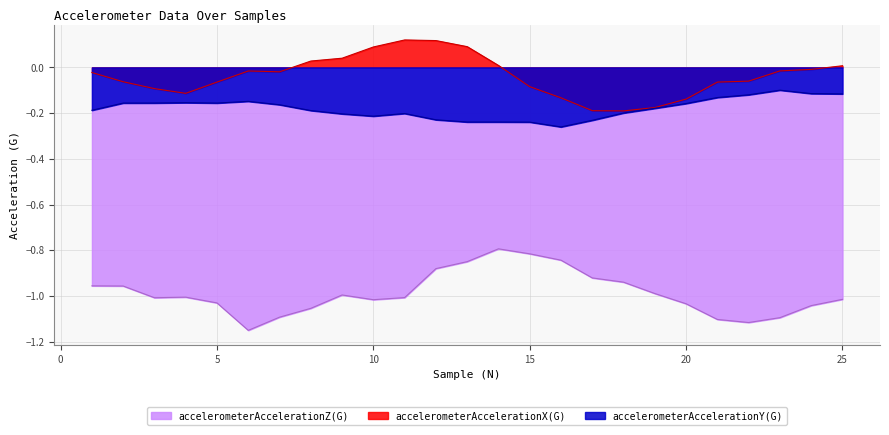

True or false: accelerometerAccelerationX(G) and accelerometerAccelerationZ(G) intersect in this chart.

False